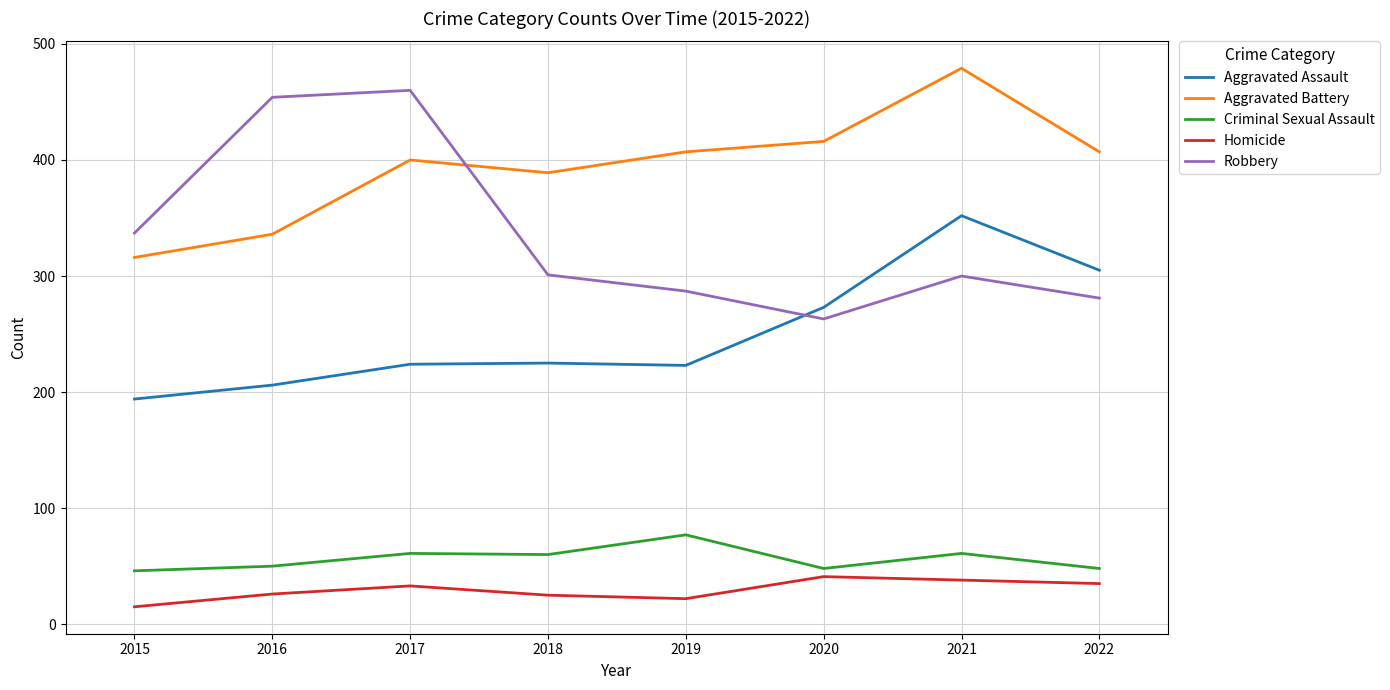

True or false: Homicide has more than 1 interior local peaks.

True